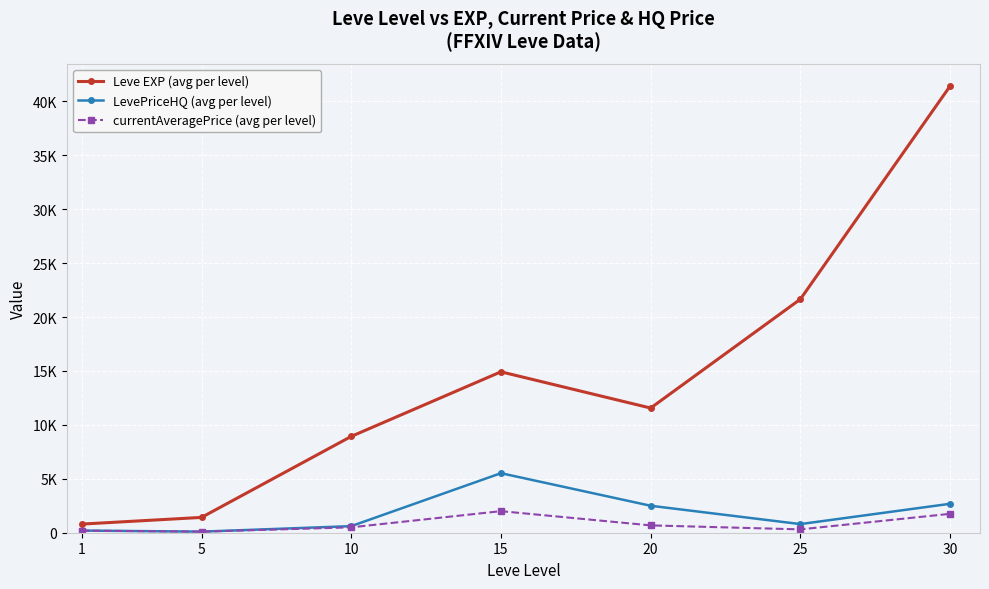

What is the lowest value of the currentAveragePrice (avg per level) series?

100